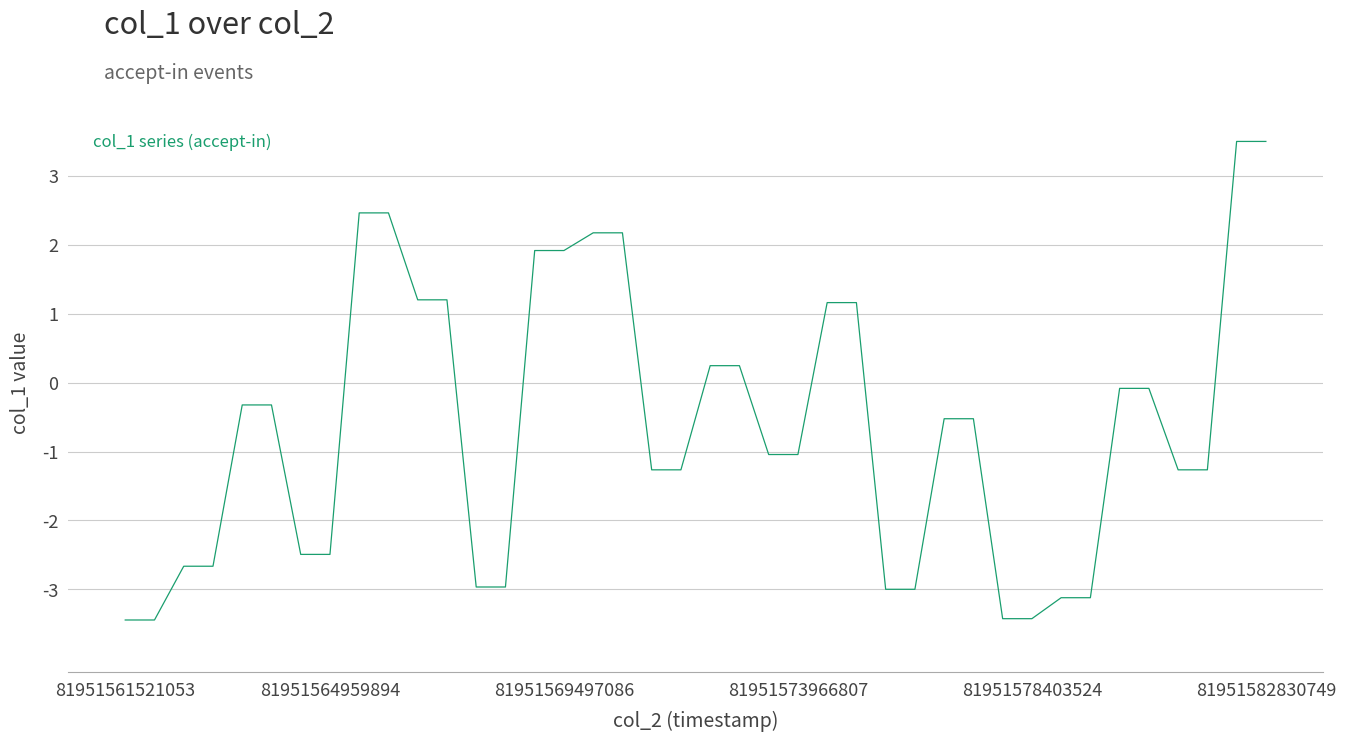

What is the greatest value displayed?

3.5